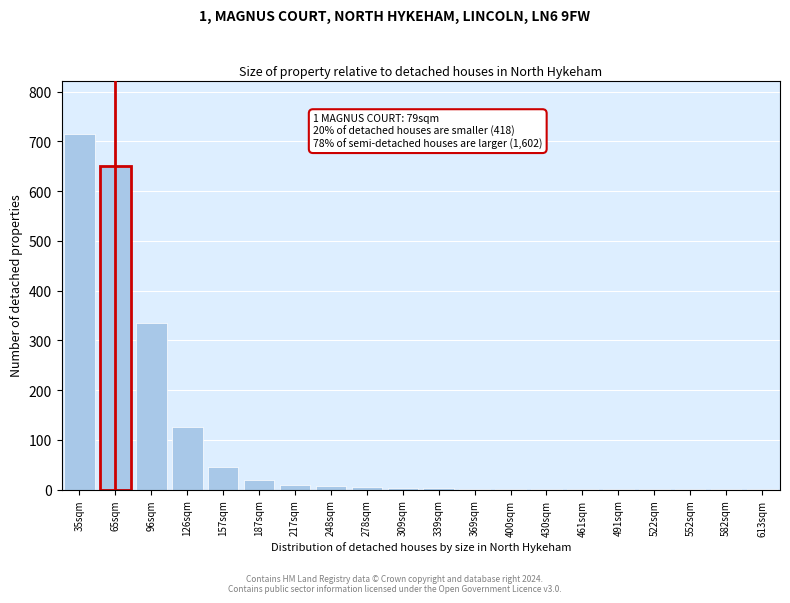

Between 65sqm and 187sqm, which is larger?

65sqm